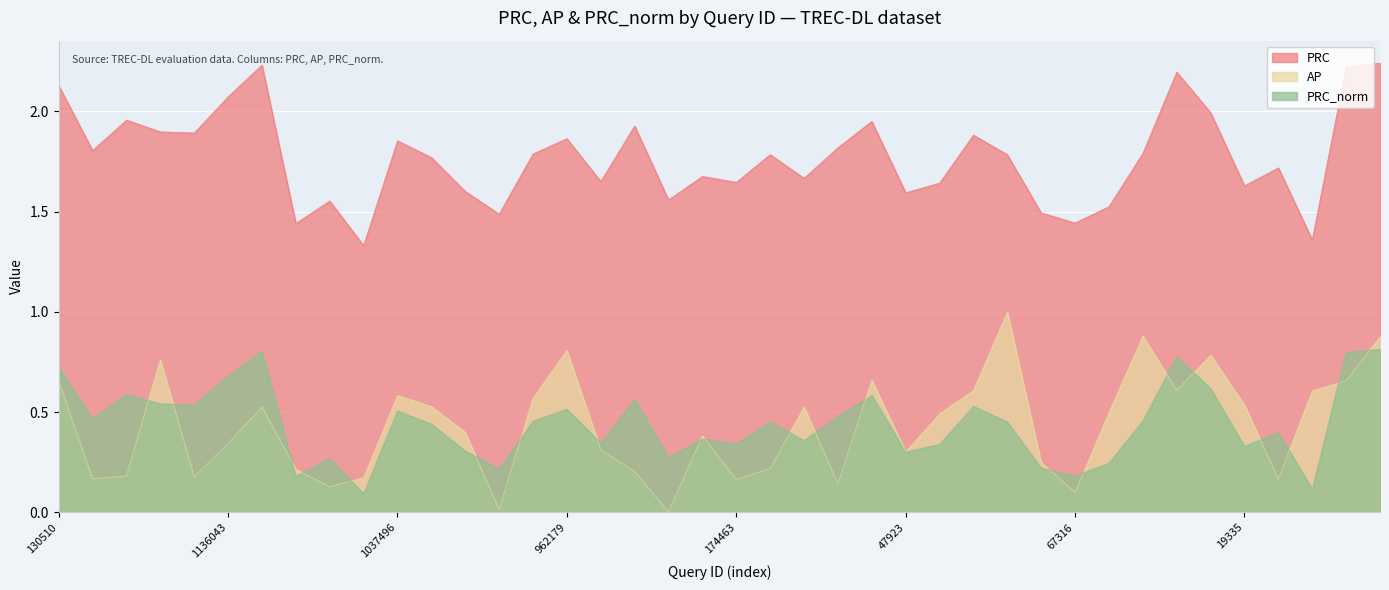

The PRC_norm series shows 0.2 at 67316. True or false?

True